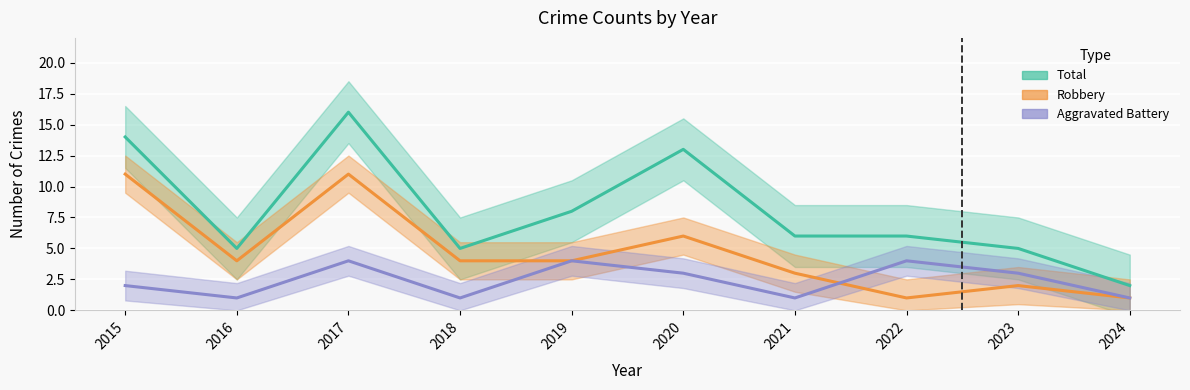

Reading left to right, extract all data points from this chart.

Aggravated Battery: 2015=2	2016=1	2017=4	2018=1	2019=4	2020=3	2021=1	2022=4	2023=3	2024=1
Robbery: 2015=11	2016=4	2017=11	2018=4	2019=4	2020=6	2021=3	2022=1	2023=2	2024=1
Total: 2015=14	2016=5	2017=16	2018=5	2019=8	2020=13	2021=6	2022=6	2023=5	2024=2